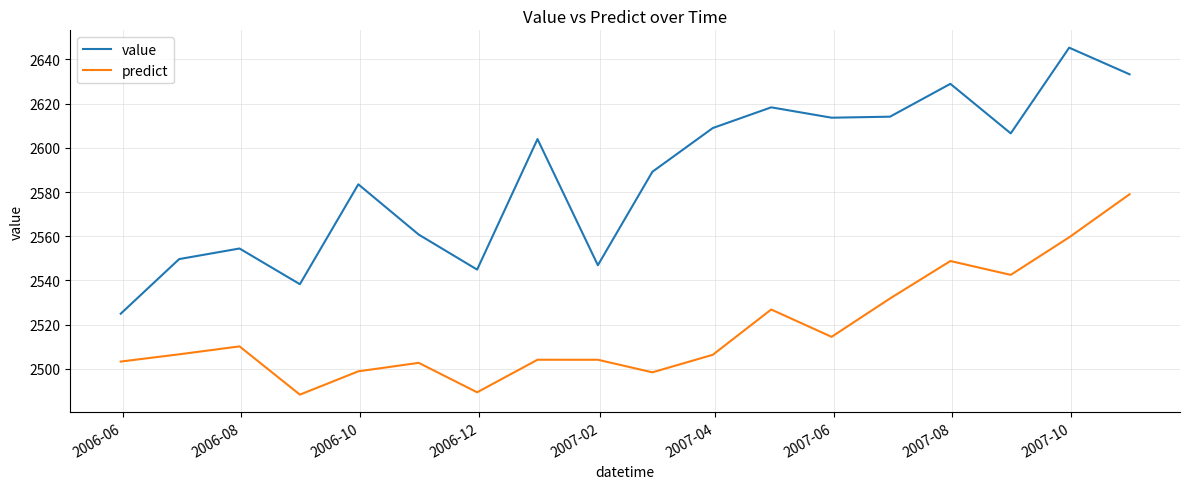

What is the sum of all value values?

46566.0